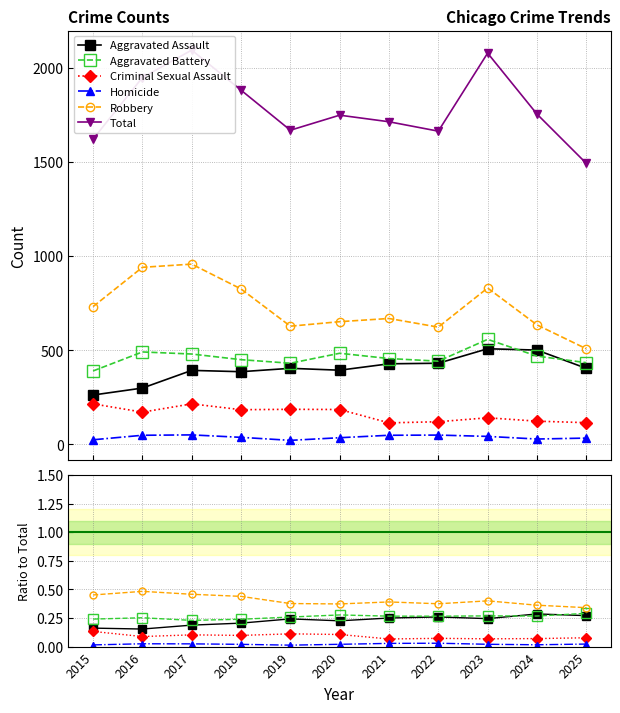

True or false: Criminal Sexual Assault has more than 2 points higher than both neighbors.

True